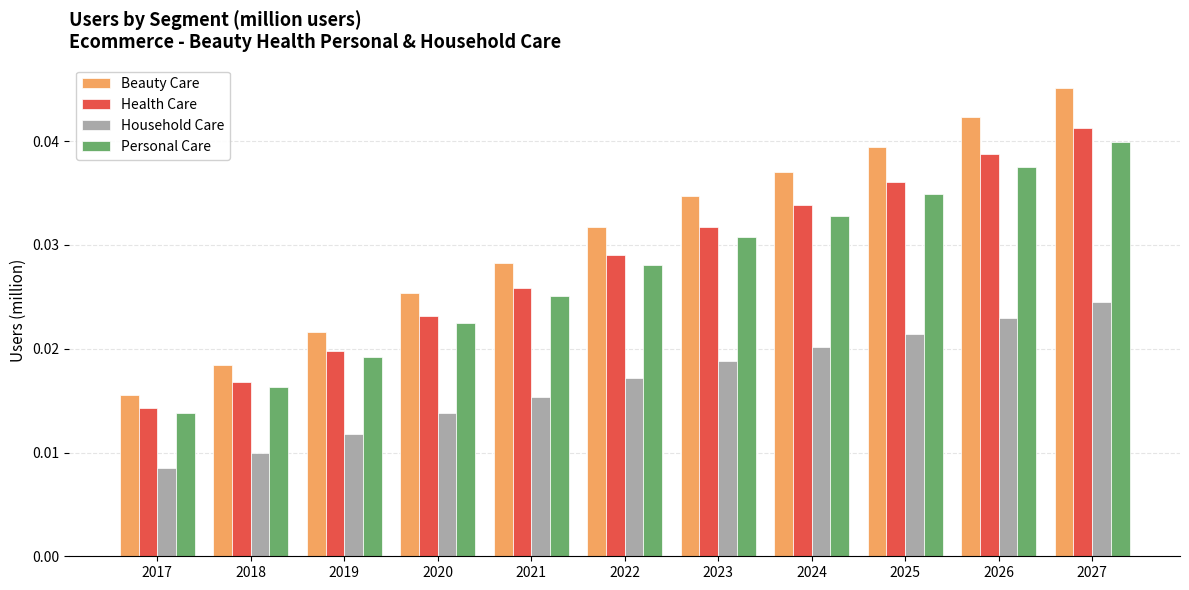

Which series has the largest range (max minus min)?

Beauty Care